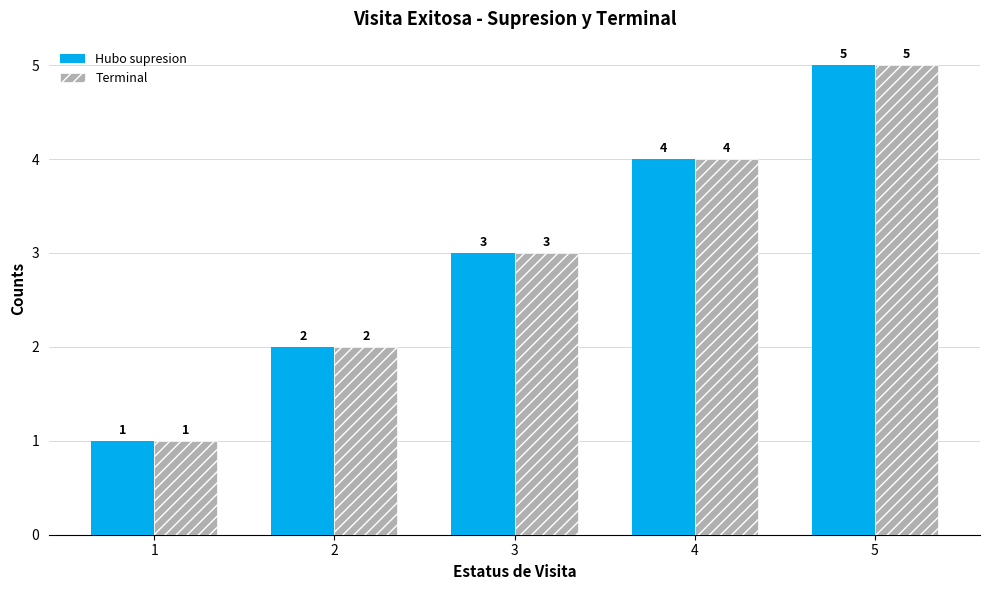

What is the sum of the Hubo supresion values at 1 and 2?

3